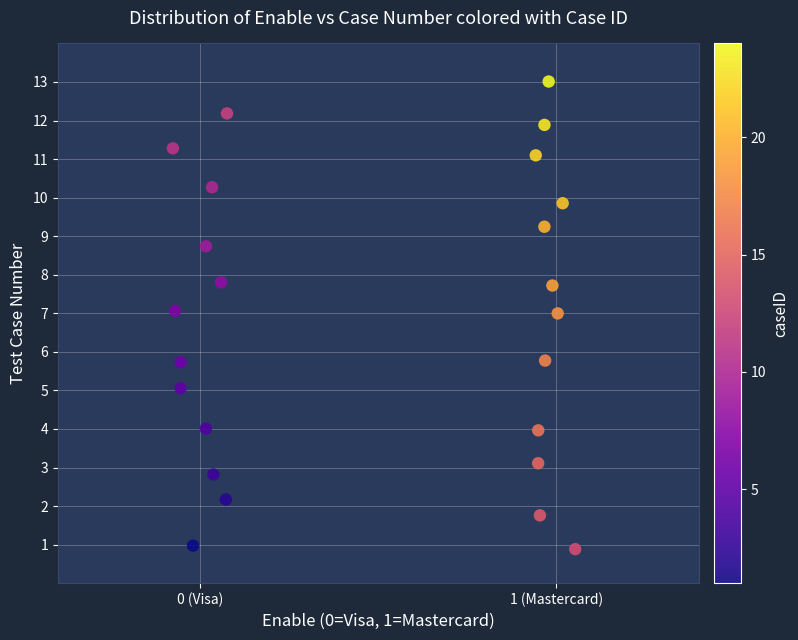

What is the range of Y values (max minus min)?

12.1